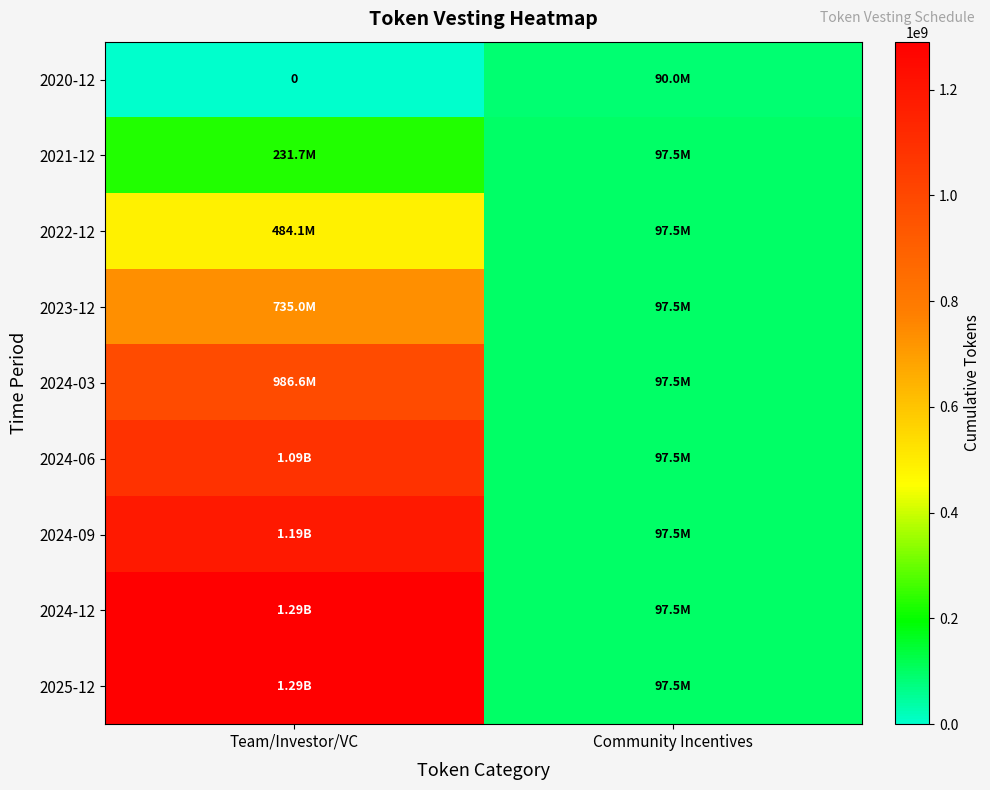

Rank the series at Team/Investor/VC from highest to lowest value.

2025-12, 2024-12, 2024-09, 2024-06, 2024-03, 2023-12, 2022-12, 2021-12, 2020-12